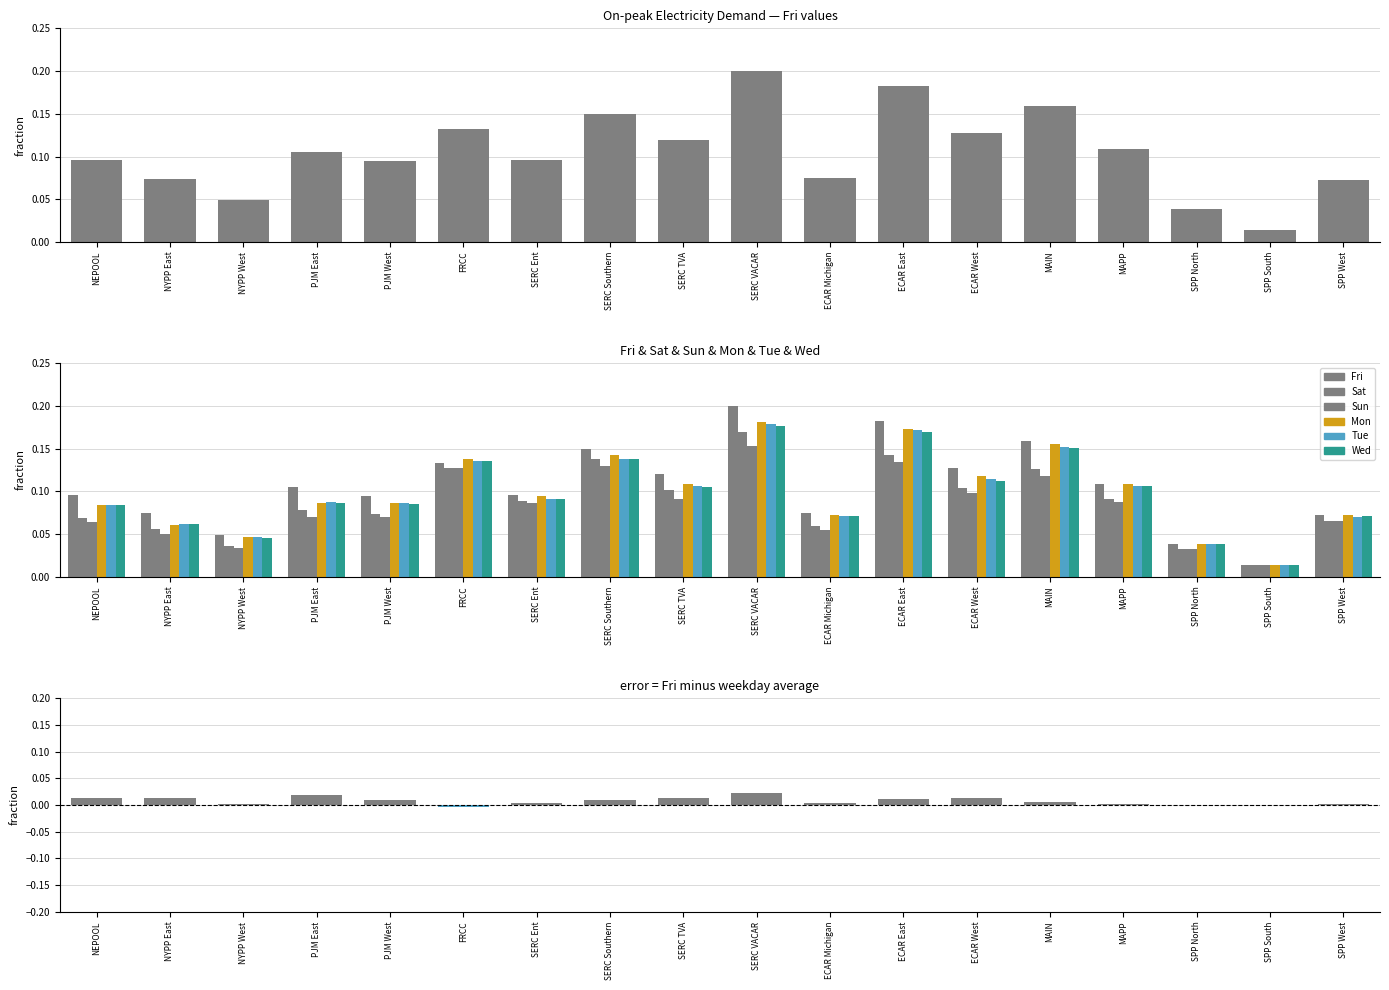

Reading left to right, extract all data points from this chart.

Fri: NEPOOL=0.1	NYPP East=0.1	NYPP West=0.0	PJM East=0.1	PJM West=0.1	FRCC=0.1	SERC Ent=0.1	SERC Southern=0.1	SERC TVA=0.1	SERC VACAR=0.2	ECAR Michigan=0.1	ECAR East=0.2	ECAR West=0.1	MAIN=0.2	MAPP=0.1	SPP North=0.0	SPP South=0.0	SPP West=0.1
Sat: NEPOOL=0.1	NYPP East=0.1	NYPP West=0.0	PJM East=0.1	PJM West=0.1	FRCC=0.1	SERC Ent=0.1	SERC Southern=0.1	SERC TVA=0.1	SERC VACAR=0.2	ECAR Michigan=0.1	ECAR East=0.1	ECAR West=0.1	MAIN=0.1	MAPP=0.1	SPP North=0.0	SPP South=0.0	SPP West=0.1
Sun: NEPOOL=0.1	NYPP East=0.1	NYPP West=0.0	PJM East=0.1	PJM West=0.1	FRCC=0.1	SERC Ent=0.1	SERC Southern=0.1	SERC TVA=0.1	SERC VACAR=0.2	ECAR Michigan=0.1	ECAR East=0.1	ECAR West=0.1	MAIN=0.1	MAPP=0.1	SPP North=0.0	SPP South=0.0	SPP West=0.1
Mon: NEPOOL=0.1	NYPP East=0.1	NYPP West=0.0	PJM East=0.1	PJM West=0.1	FRCC=0.1	SERC Ent=0.1	SERC Southern=0.1	SERC TVA=0.1	SERC VACAR=0.2	ECAR Michigan=0.1	ECAR East=0.2	ECAR West=0.1	MAIN=0.2	MAPP=0.1	SPP North=0.0	SPP South=0.0	SPP West=0.1
Tue: NEPOOL=0.1	NYPP East=0.1	NYPP West=0.0	PJM East=0.1	PJM West=0.1	FRCC=0.1	SERC Ent=0.1	SERC Southern=0.1	SERC TVA=0.1	SERC VACAR=0.2	ECAR Michigan=0.1	ECAR East=0.2	ECAR West=0.1	MAIN=0.2	MAPP=0.1	SPP North=0.0	SPP South=0.0	SPP West=0.1
Wed: NEPOOL=0.1	NYPP East=0.1	NYPP West=0.0	PJM East=0.1	PJM West=0.1	FRCC=0.1	SERC Ent=0.1	SERC Southern=0.1	SERC TVA=0.1	SERC VACAR=0.2	ECAR Michigan=0.1	ECAR East=0.2	ECAR West=0.1	MAIN=0.2	MAPP=0.1	SPP North=0.0	SPP South=0.0	SPP West=0.1